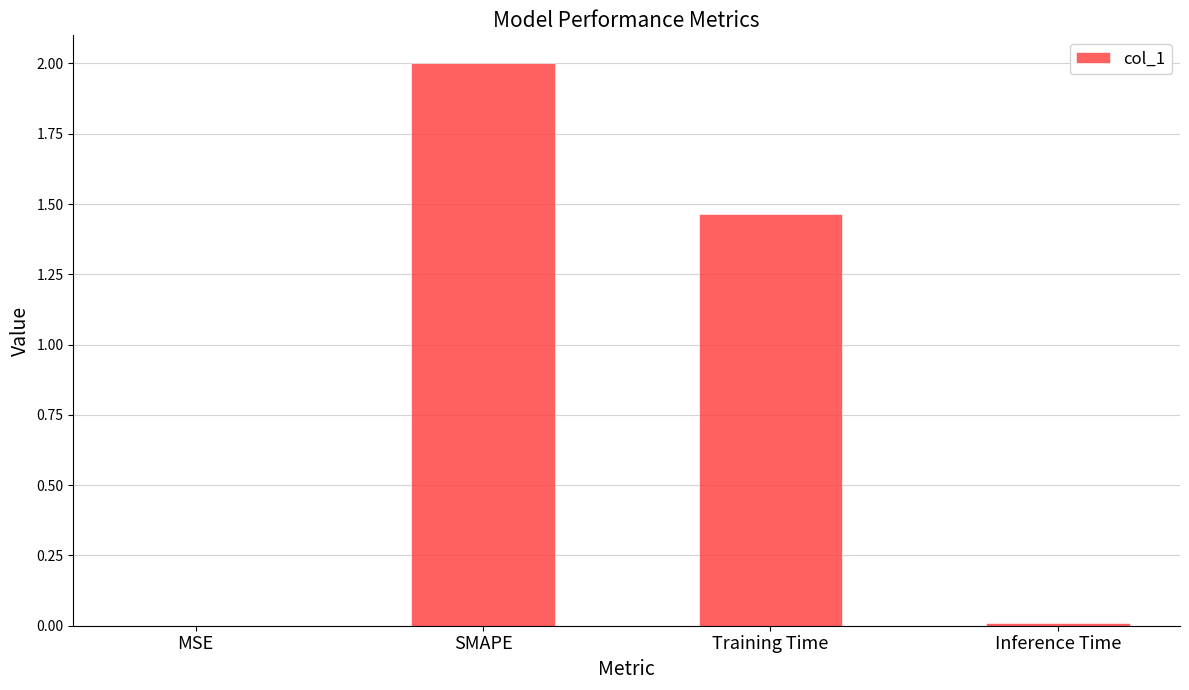

What is the greatest value displayed?

2.0